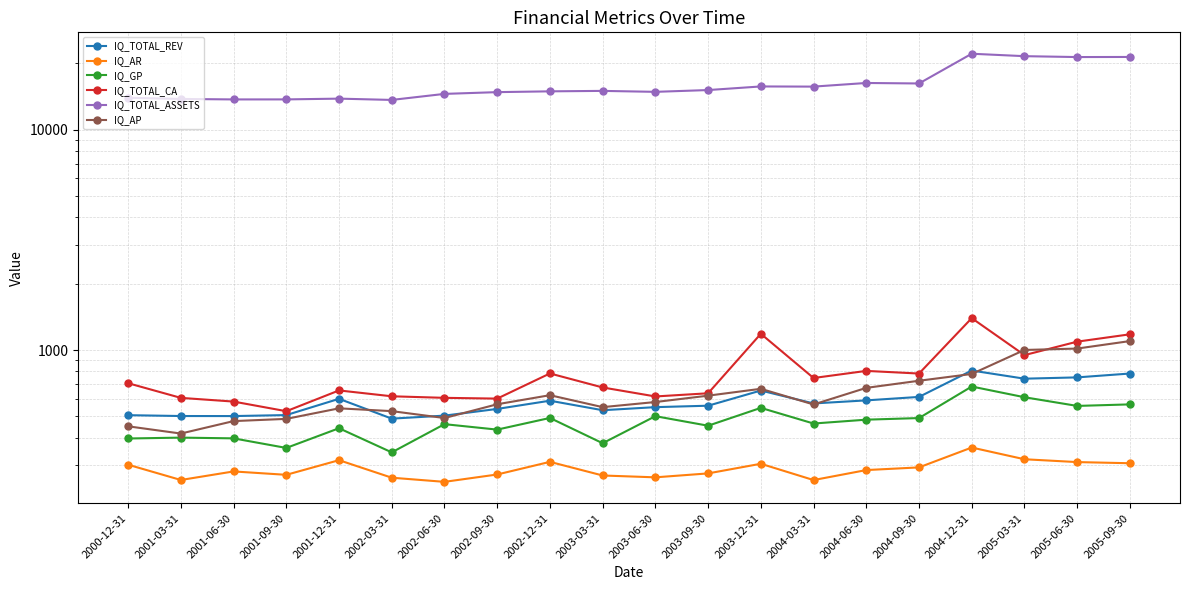

The IQ_TOTAL_REV series shows 909.0 at 2003-03-31. True or false?

False